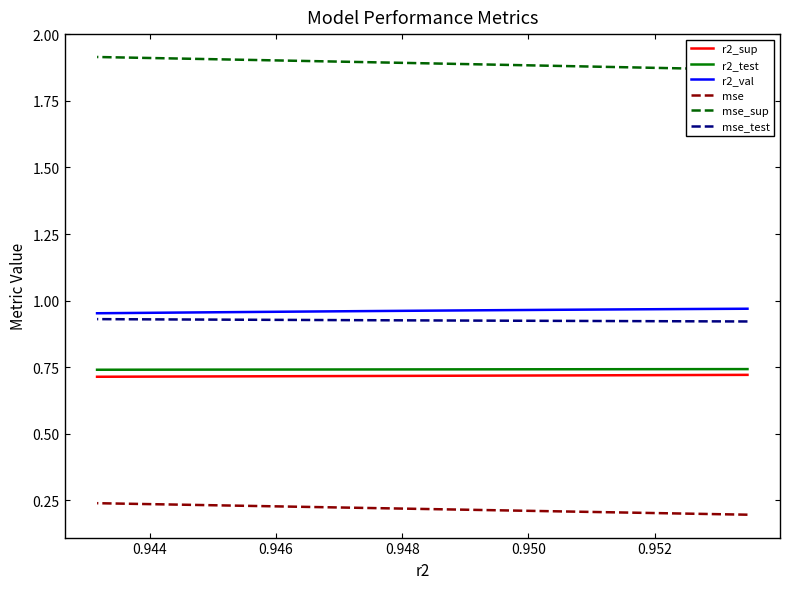

What are all the series names shown in the legend?

r2_sup, r2_test, r2_val, mse, mse_sup, mse_test